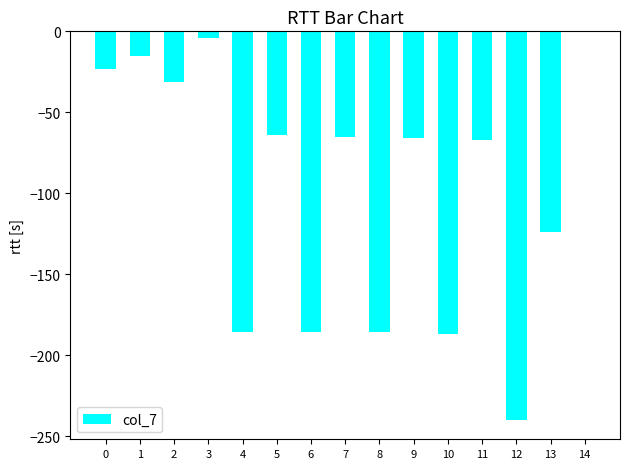

What is the change in value from 1 to 2?

-16